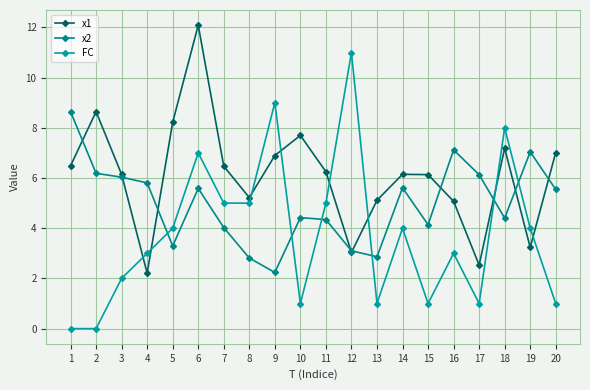

What value does the x1 series have at 9?

6.9